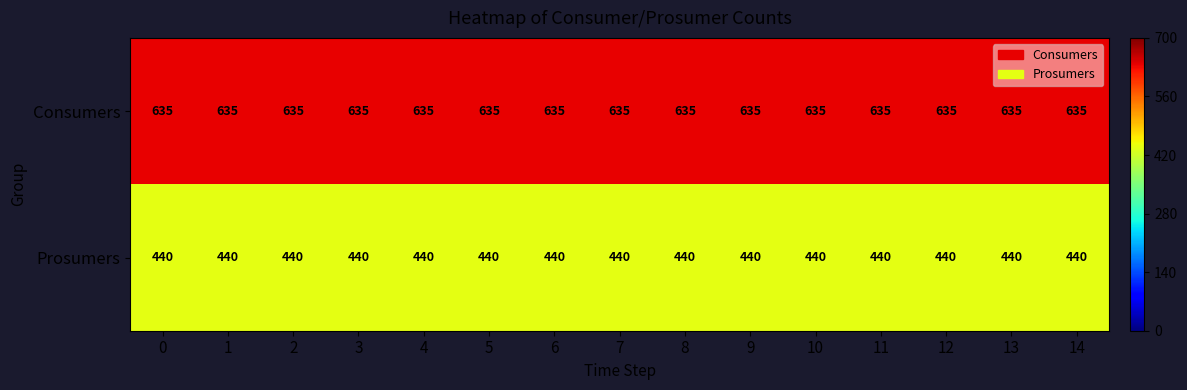

Read the Consumers value at 6.

635